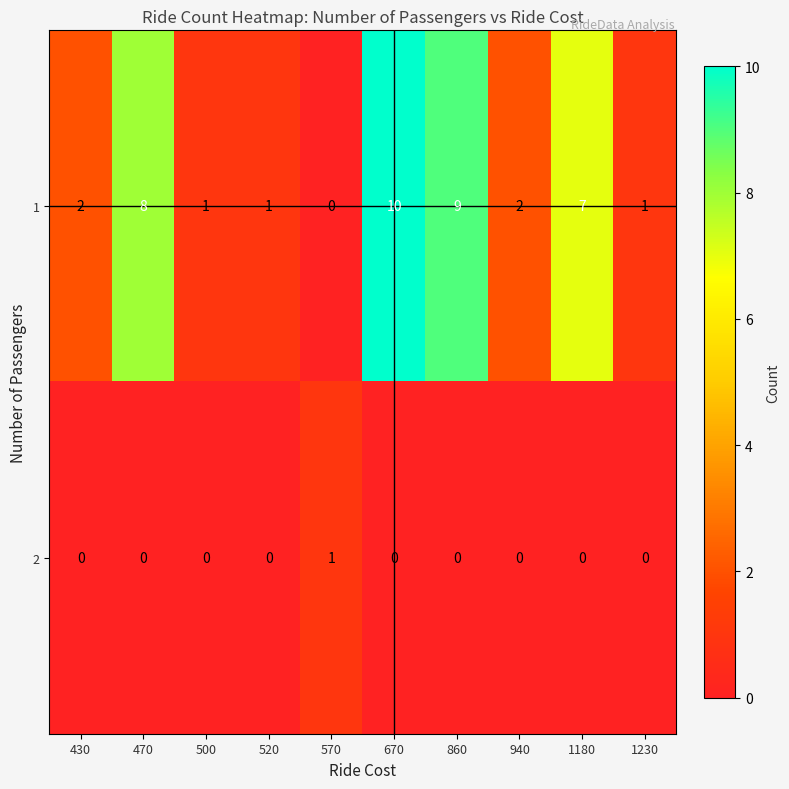

The value of 2 at 570 is 2. True or false?

False